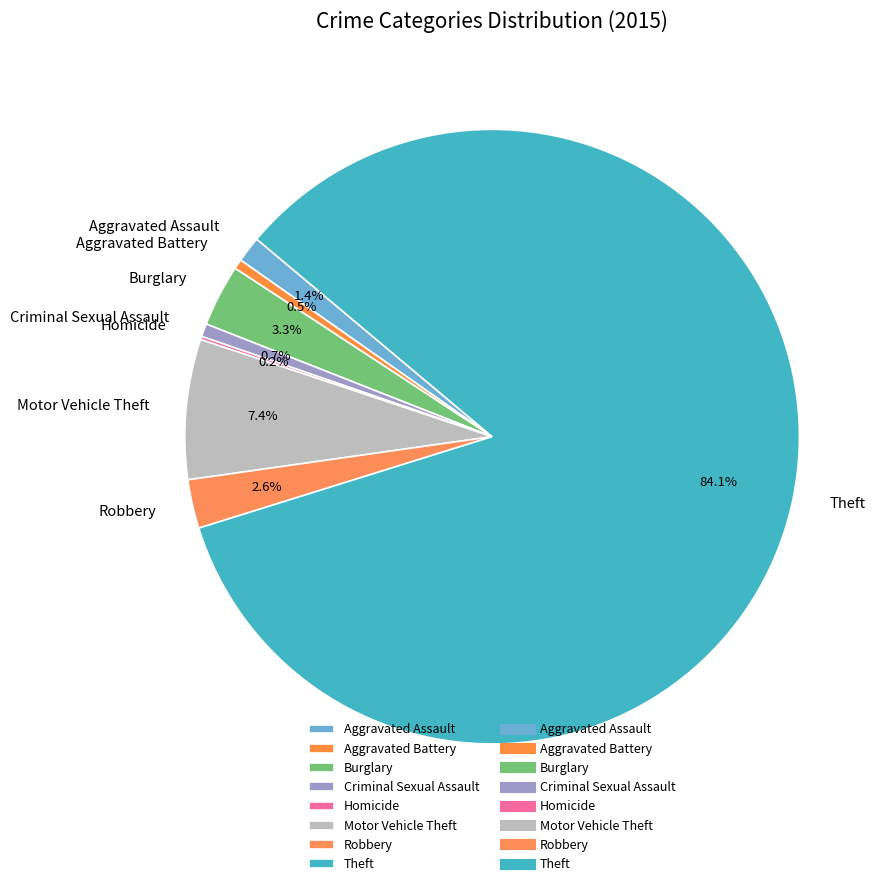

Between Burglary and Motor Vehicle Theft, which is larger?

Motor Vehicle Theft